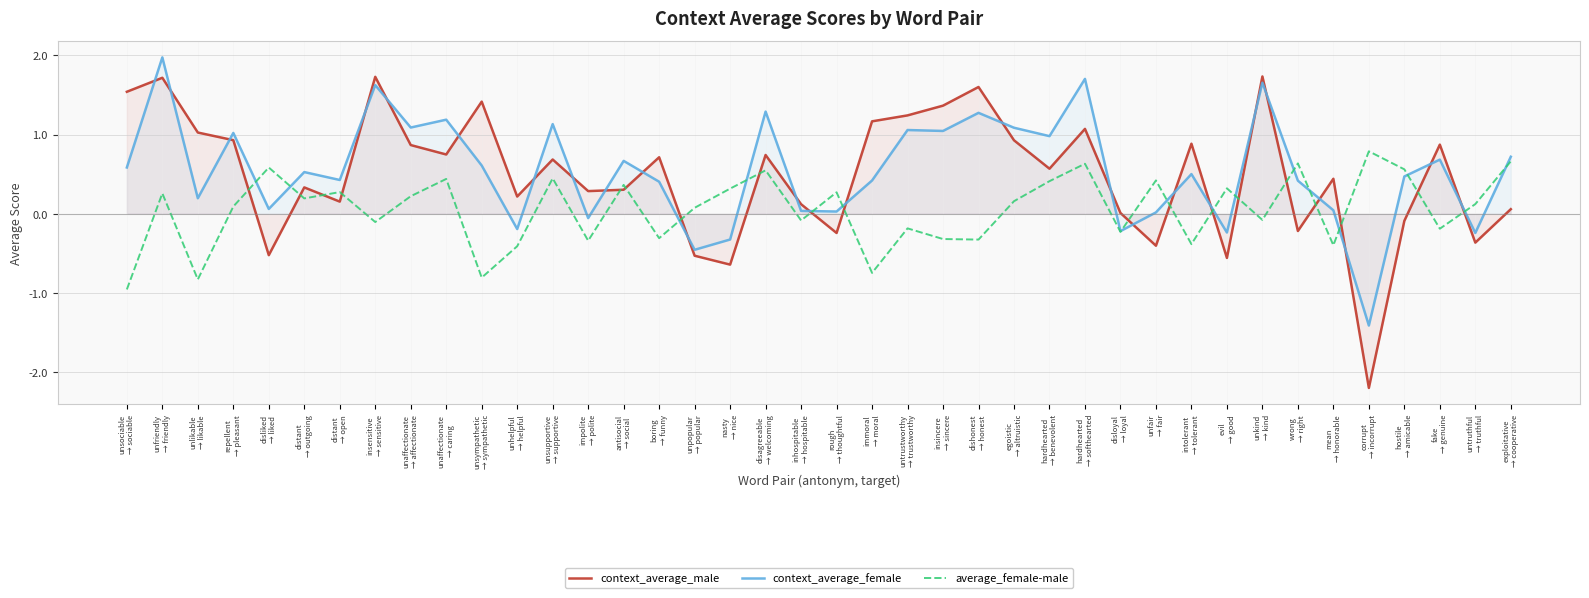

At which label does context_average_male reach its peak?

unkind
→ kind